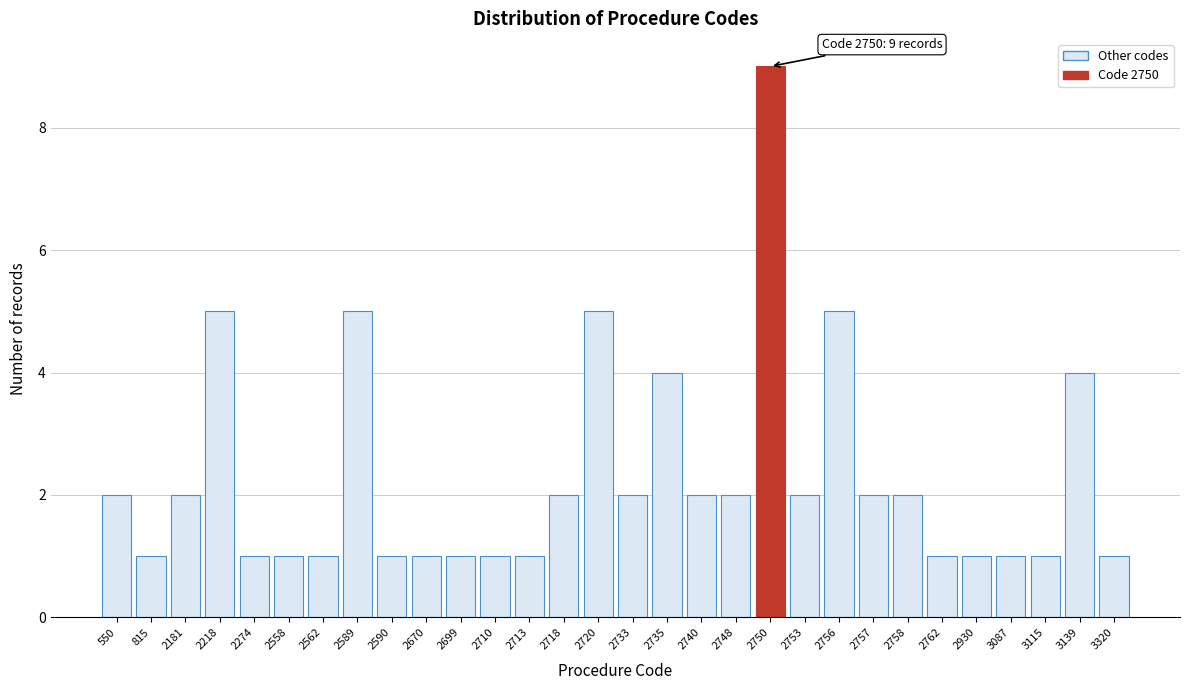

Reading left to right, what are all the values shown in this chart?

2	1	2	5	1	1	1	5	1	1	1	1	1	2	5	2	4	2	2	9	2	5	2	2	1	1	1	1	4	1